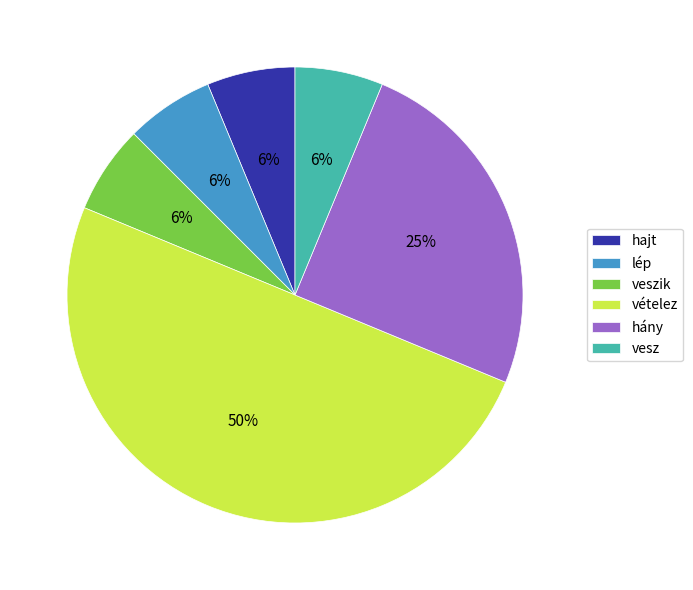

To the nearest percent, what is the combined percentage of hány and hajt?

31%